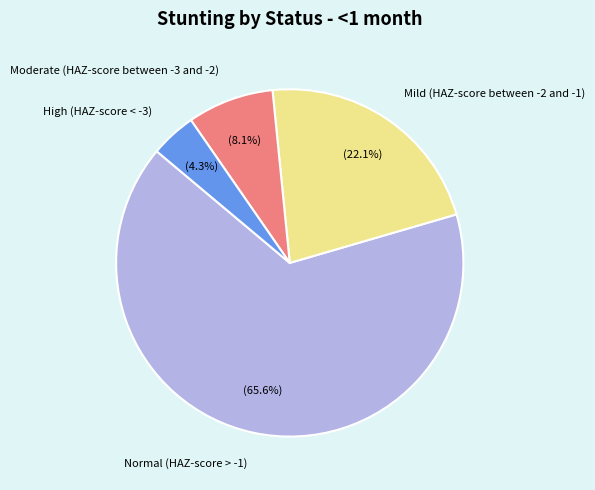

Is there a majority slice in this chart?

Yes